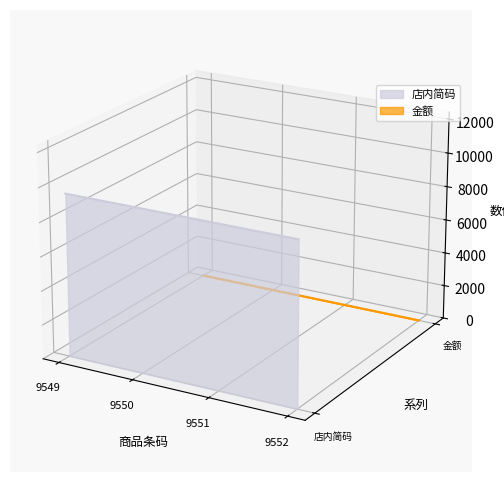

List the labels in order of value, smallest first.

9552, 9551, 9550, 9549